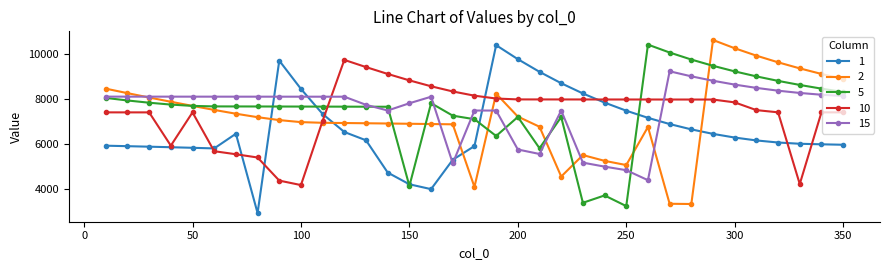

What is the maximum value for 2?

10602.5